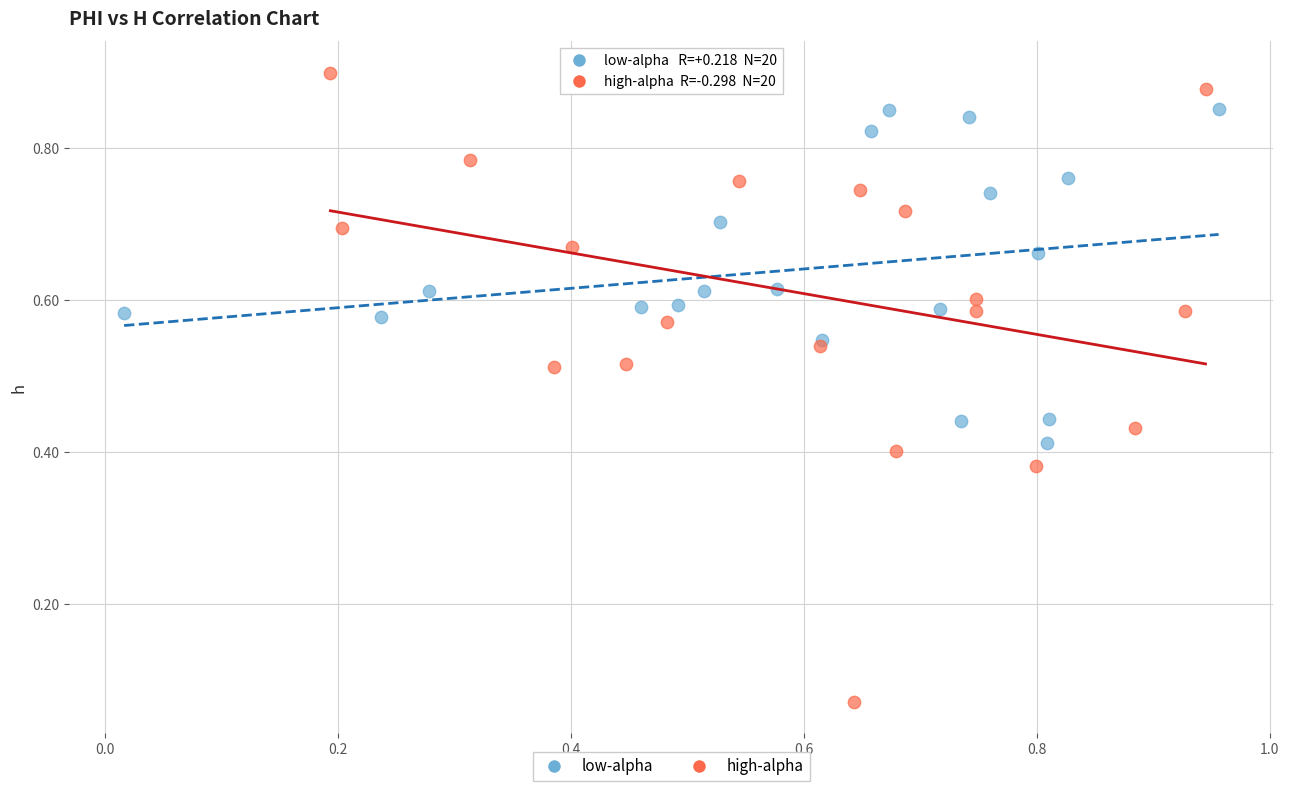

Which series has the widest spread of Y values?

high-alpha